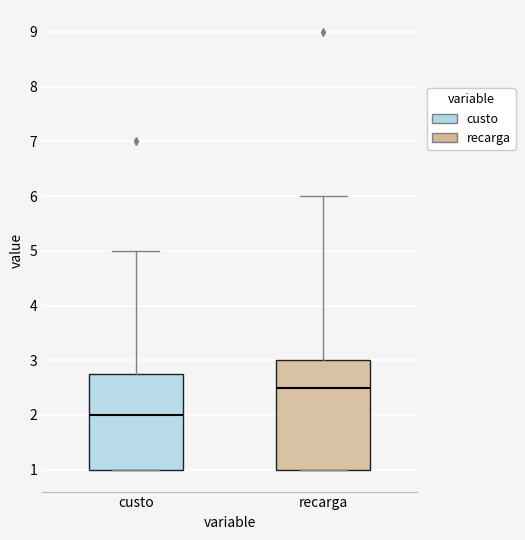

Reading left to right, transcribe this box plot: for each box, give where its median line is, the range the box spans, and where its two whiskers end, as read against the y-axis. The values are not printed on the chart, so give them approximately, as read against the axis.

custo: median 2.0, box 1.0 to 2.8, whiskers 1.0 to 5.0
recarga: median 2.5, box 1.0 to 3.0, whiskers 1.0 to 6.0